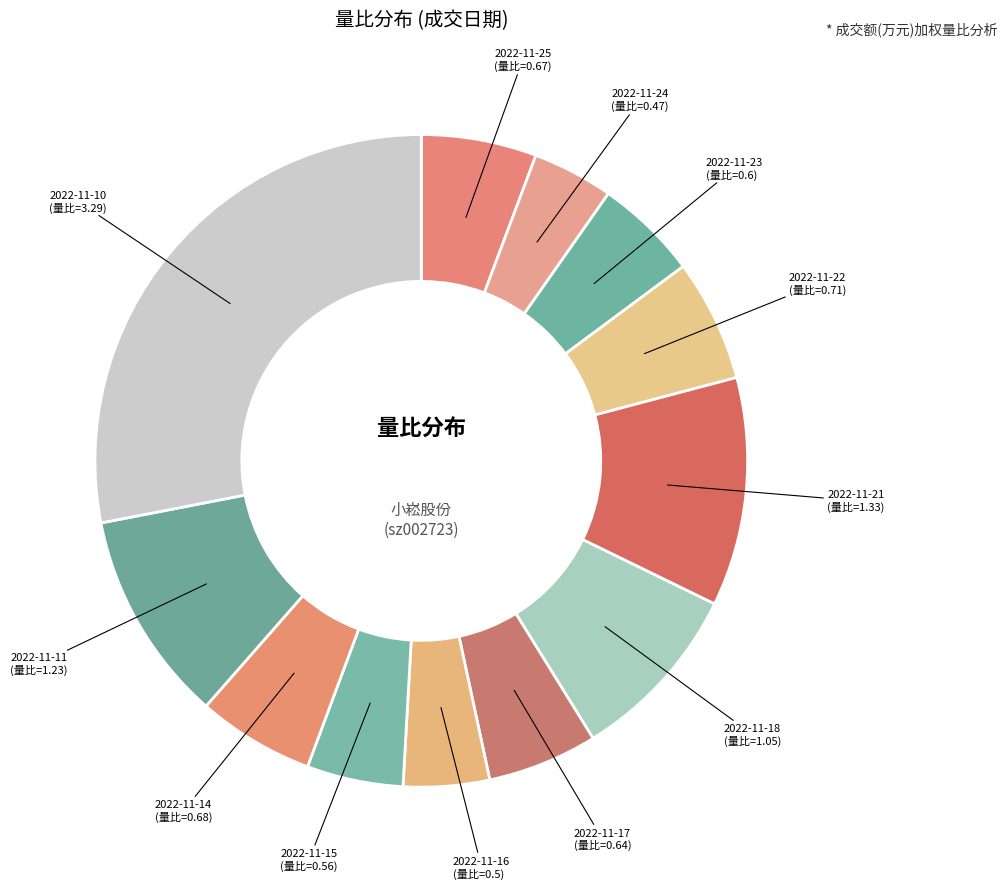

Approximately how many times larger is the value at 2022-11-18 compared to 2022-11-10?

0.3